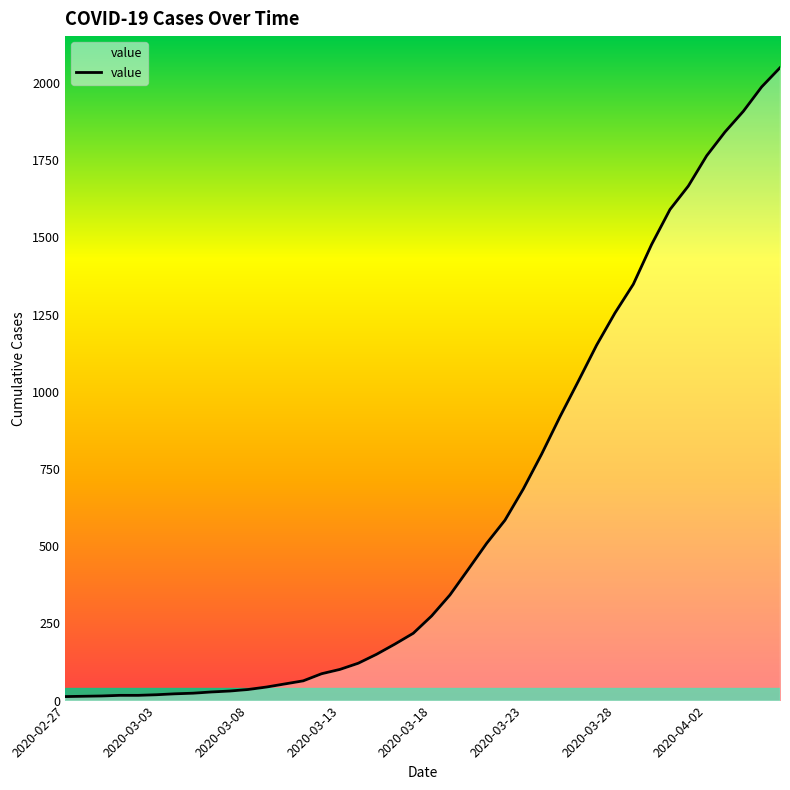

What is the difference between the maximum and minimum values?

2036